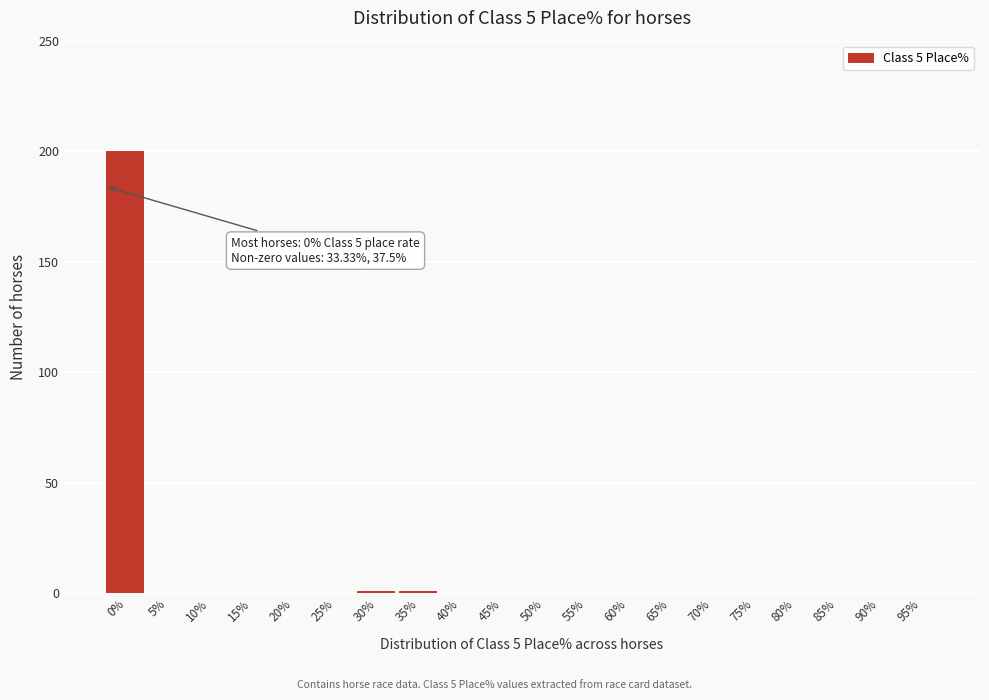

Reading right to left, extract all data points from this chart.

95%=0	90%=0	85%=0	80%=0	75%=0	70%=0	65%=0	60%=0	55%=0	50%=0	45%=0	40%=0	35%=1	30%=1	25%=0	20%=0	15%=0	10%=0	5%=0	0%=200